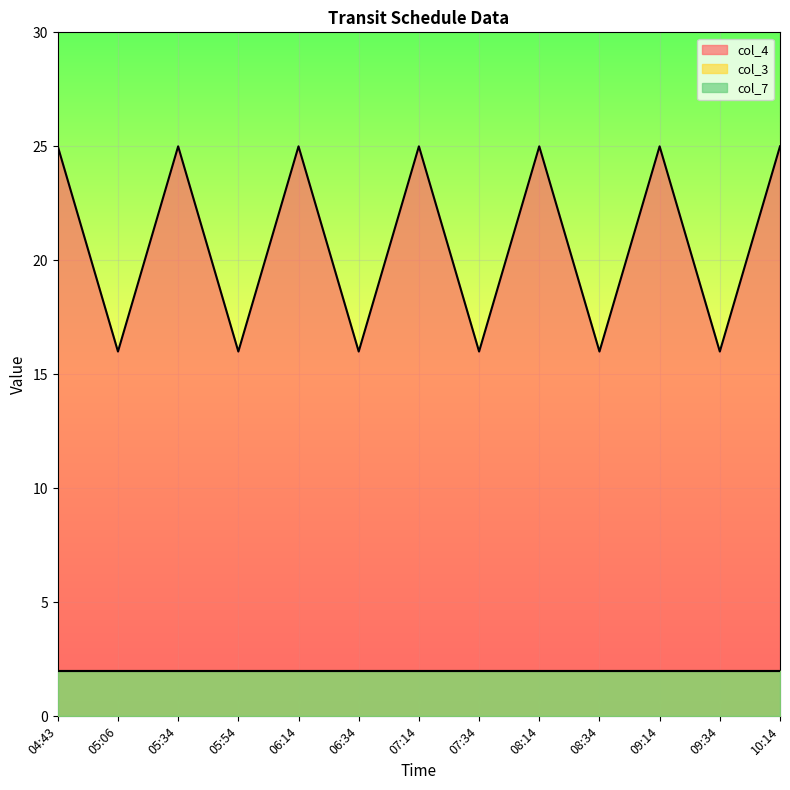

Between 04:43 and 05:06, which series saw the biggest shift?

col_4